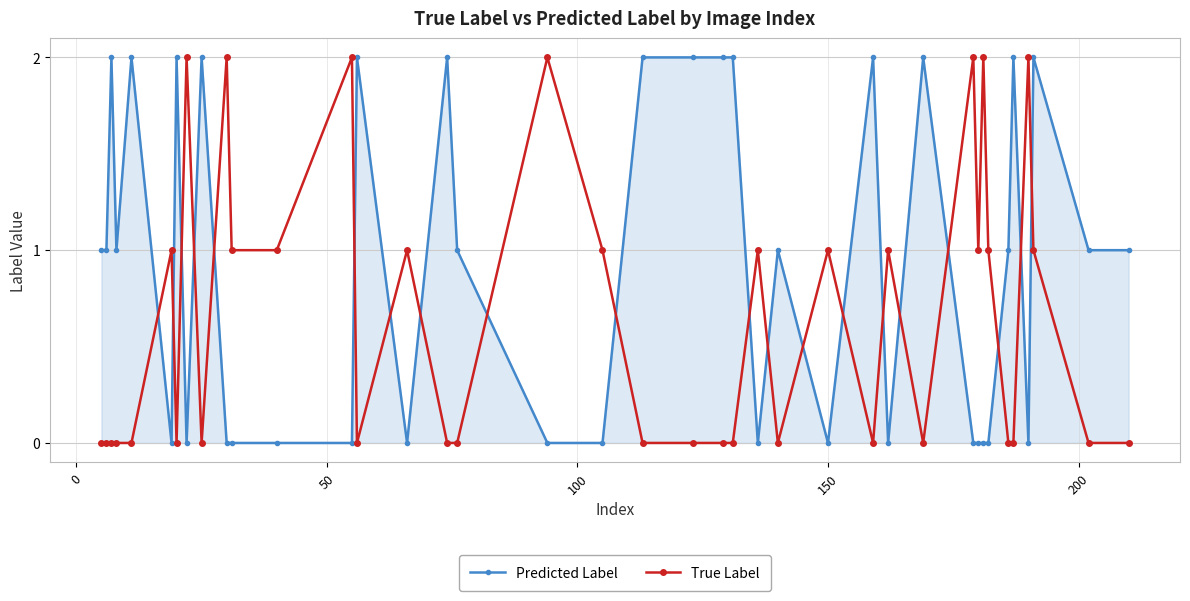

What is the sum of all Predicted Label values?

36